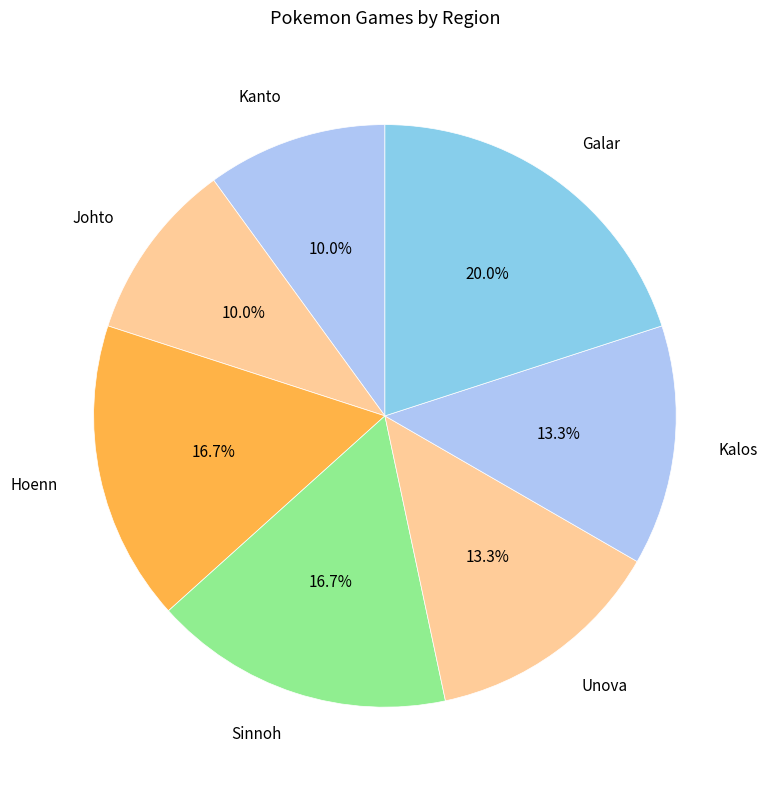

To the nearest percent, what percentage of the pie is Johto?

10%